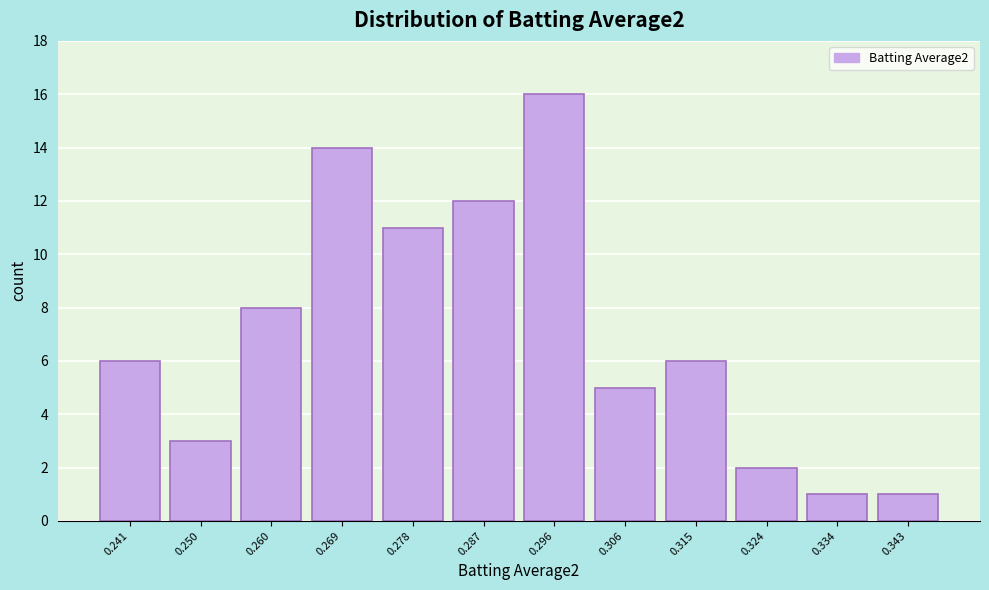

Reading right to left, extract all data points from this chart.

0.343=1	0.334=1	0.324=2	0.315=6	0.306=5	0.296=16	0.287=12	0.278=11	0.269=14	0.260=8	0.250=3	0.241=6